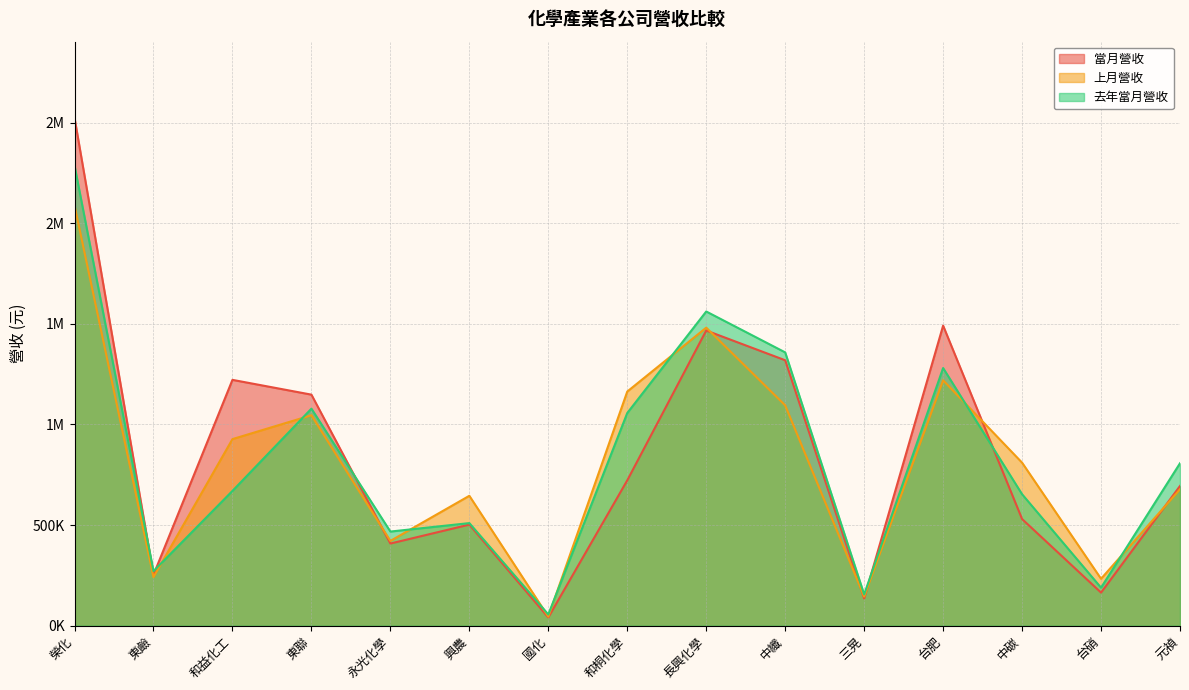

Does the chart display data point markers on the line(s)?

No